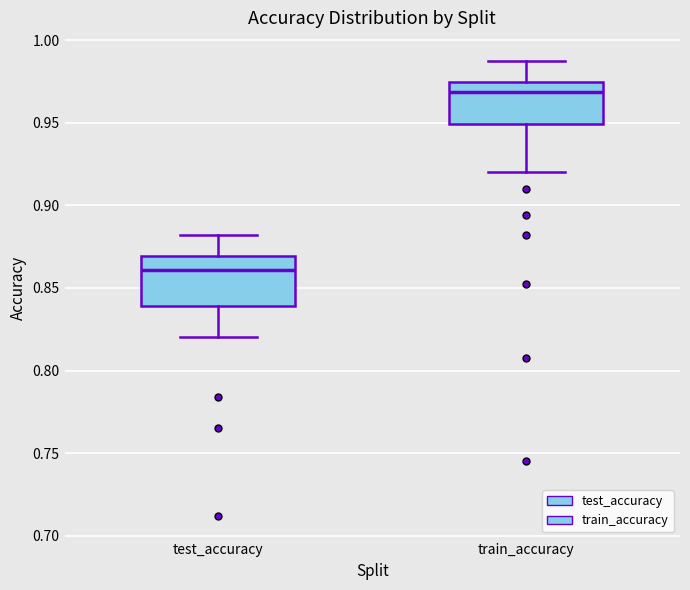

Reading left to right, read every box against the y-axis: the position of its median line, the range the box covers, and the ends of its whiskers. The values are not printed on the chart, so give them approximately, as read against the axis.

test_accuracy: median 0.860, box 0.840 to 0.870, whiskers 0.820 to 0.880
train_accuracy: median 0.970, box 0.950 to 0.975, whiskers 0.920 to 0.990